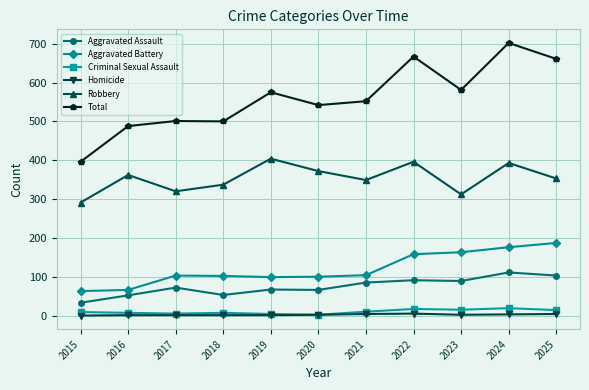

True or false: Aggravated Assault has more than 0 interior local peaks.

True